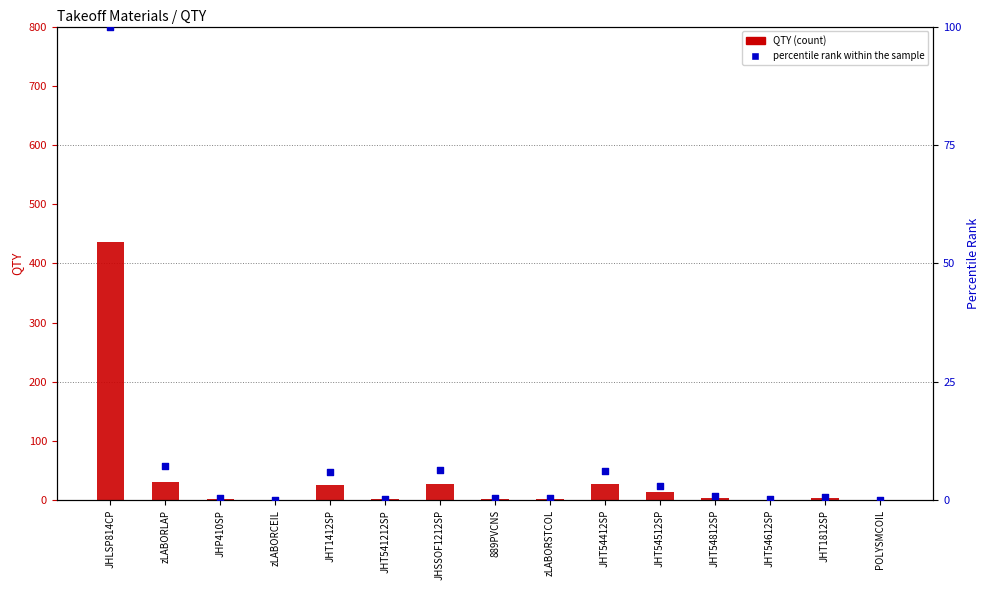

At how many categories does at least one series exceed 179?

1